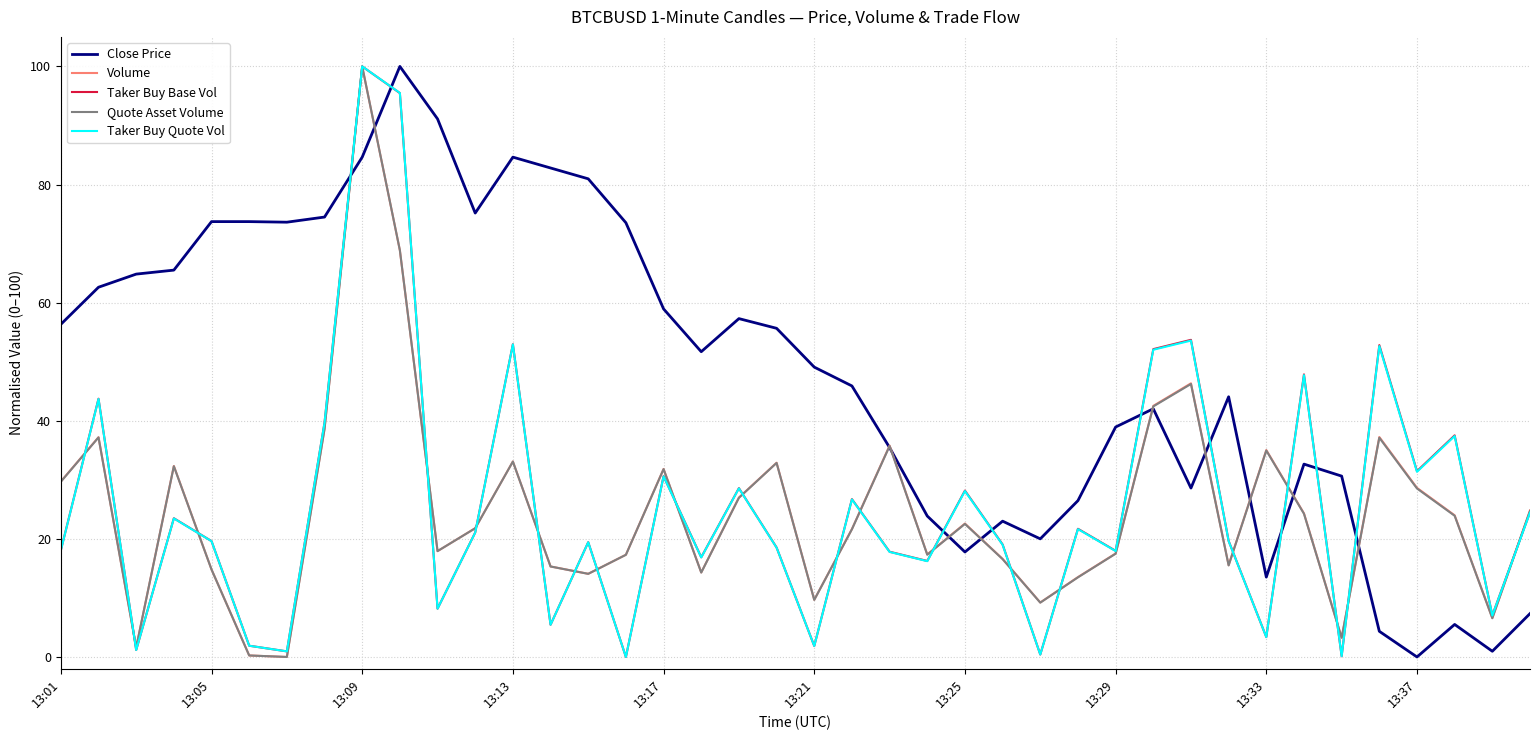

After their last crossing, which series has the higher values: Close Price or Taker Buy Base Vol?

Taker Buy Base Vol